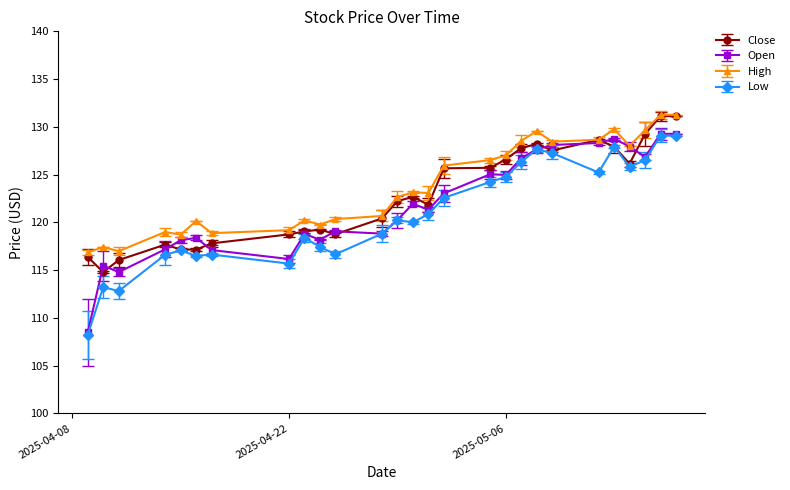

What is the value of the Low point at the 3rd from the left?

112.8